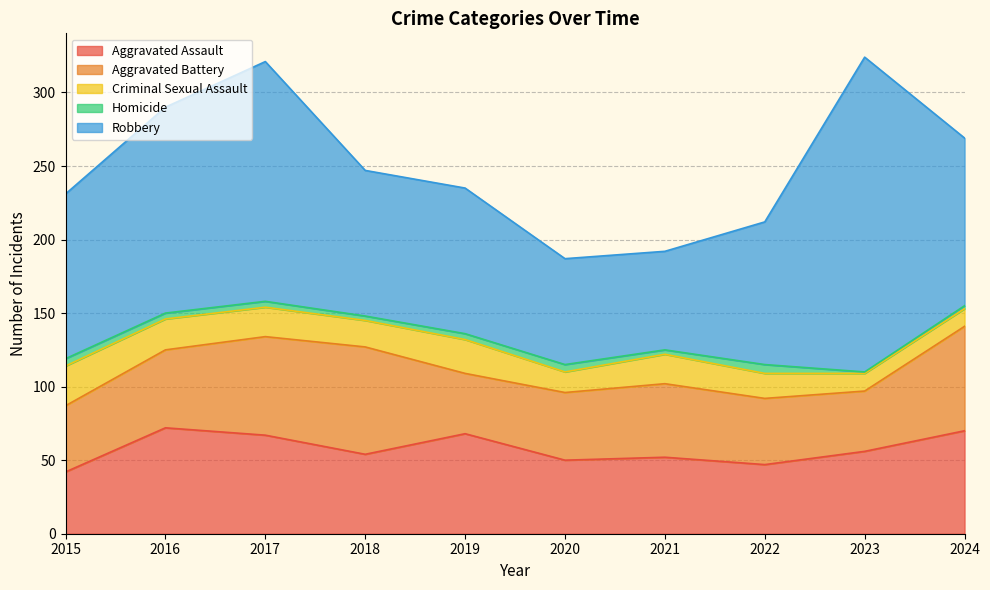

At how many categories does at least one series exceed 30?

10